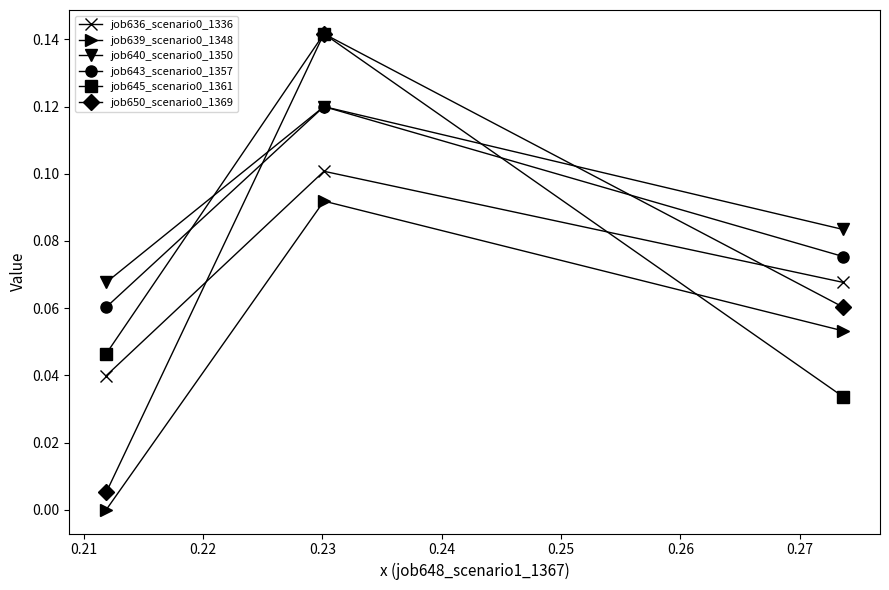

What is the value of the job643_scenario0_1357 point at the 1st from the left?

0.1